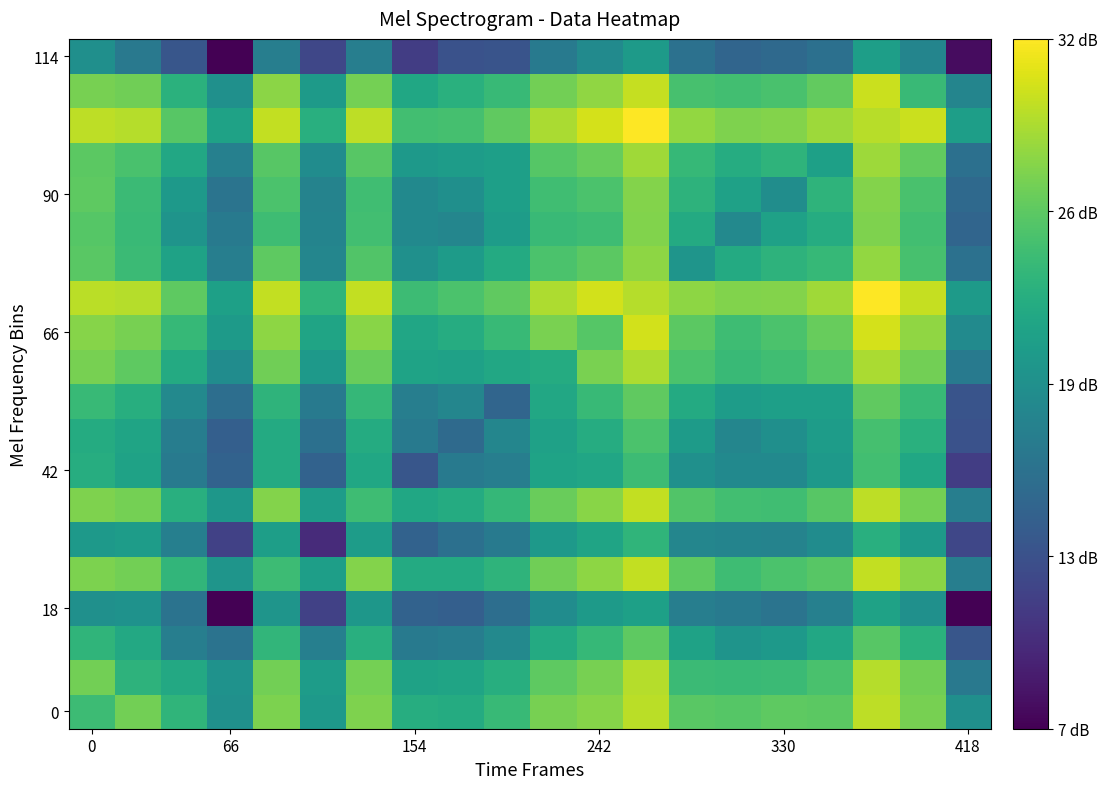

At how many categories does at least one series exceed 17?

20